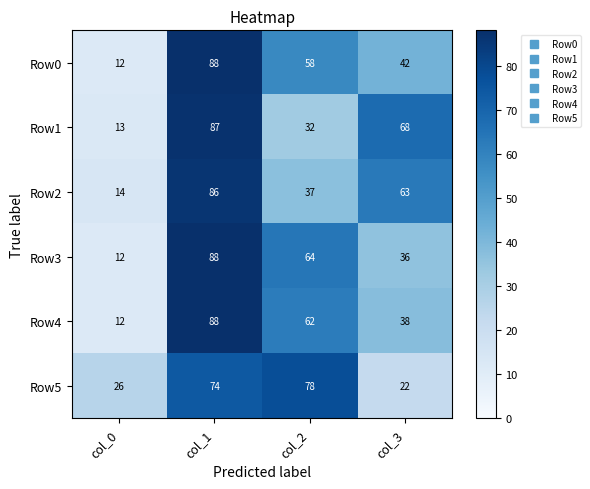

Where is Row5 nearest to the value 50?

col_0